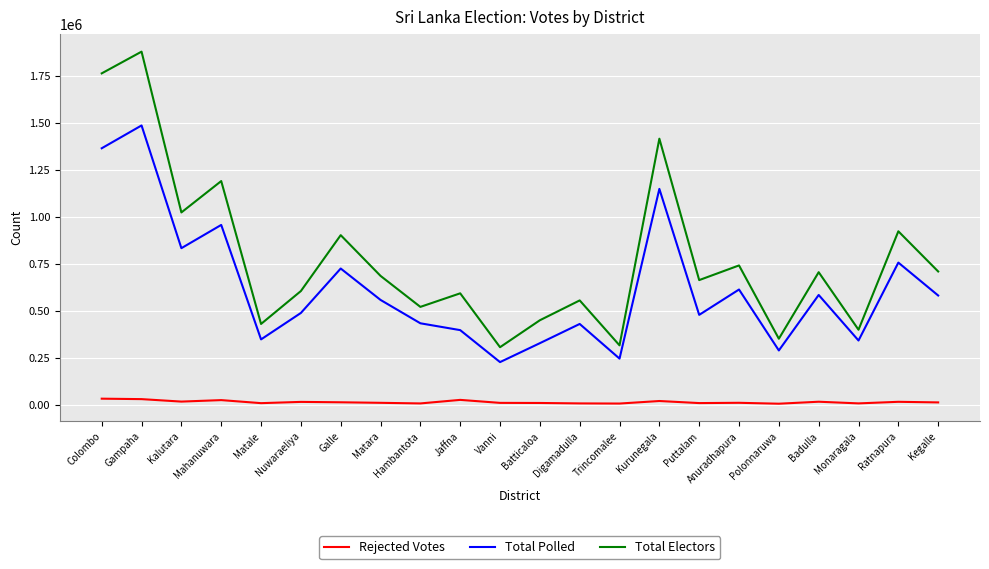

Between Galle and Ratnapura, which series saw the biggest shift?

Total Polled